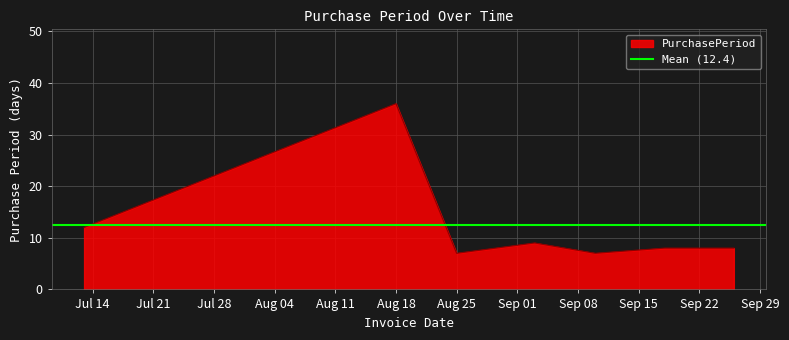

What is the label of the 5th point from the right?

Aug 25